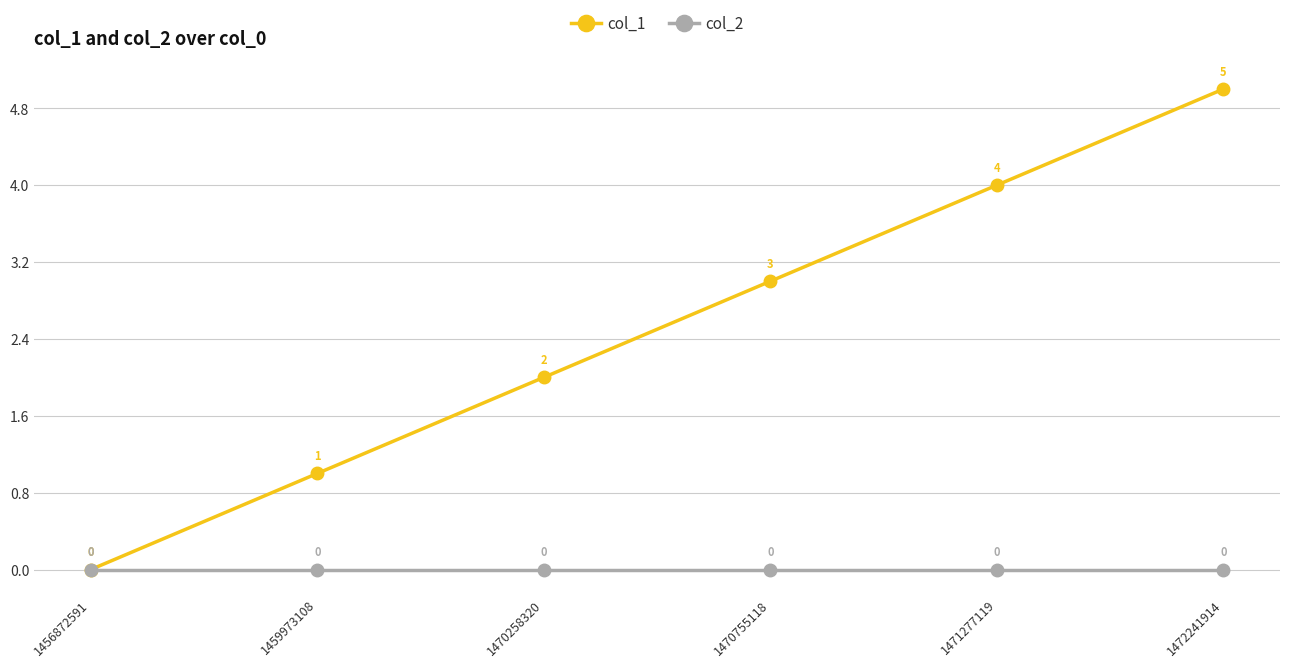

Is the value of col_1 at 1459973108 greater than the value of col_2 at 1470258320?

Yes